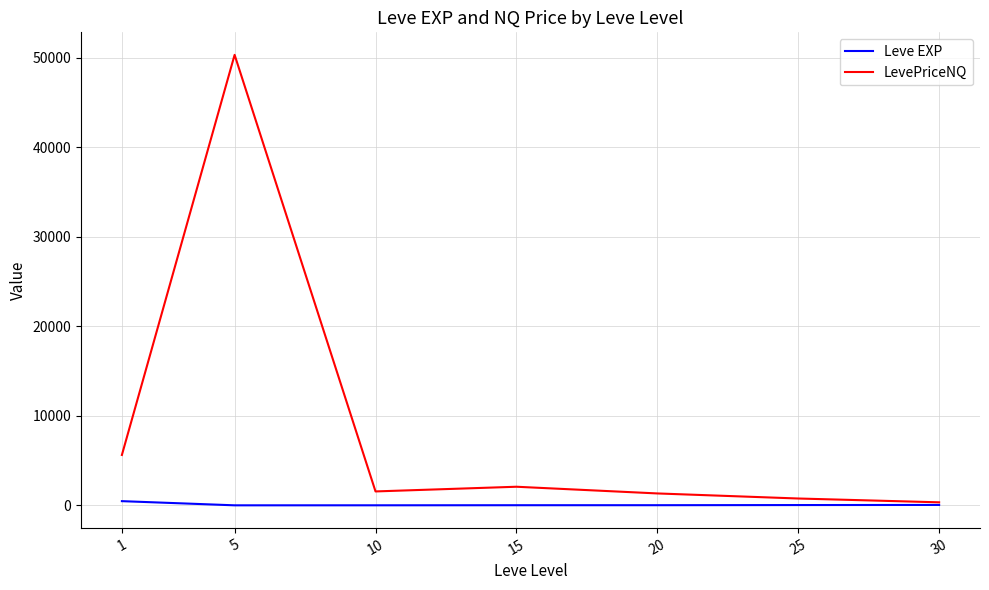

What is the lowest value of the LevePriceNQ series?

337.6